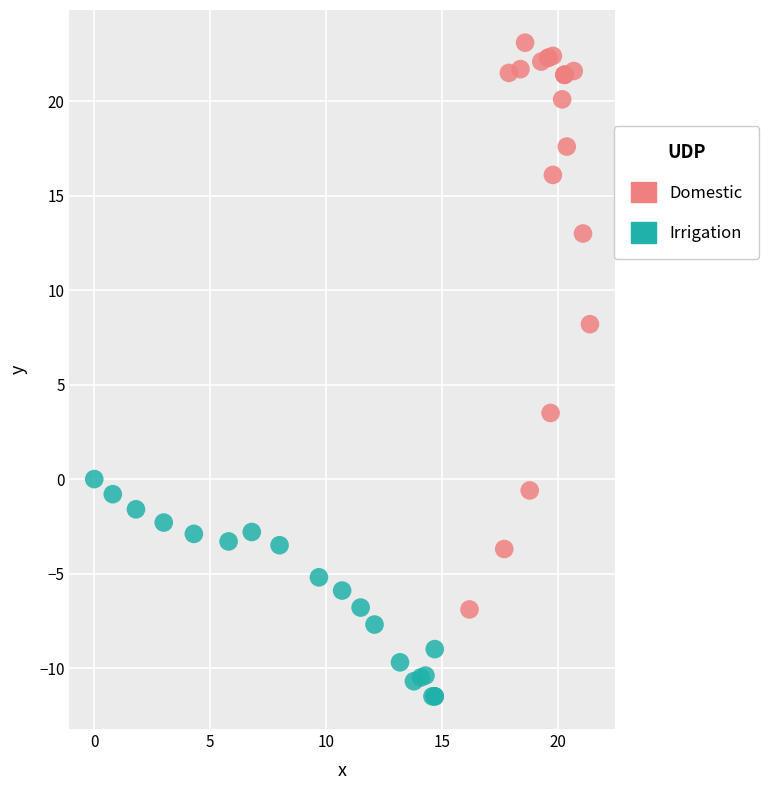

Which series contains the highest Y value?

Domestic